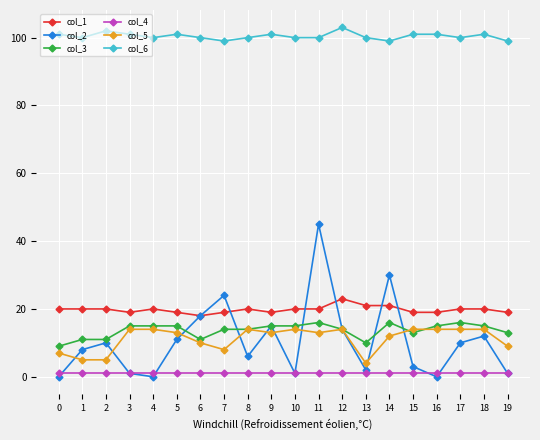

Which series has the largest total across all categories?

col_6